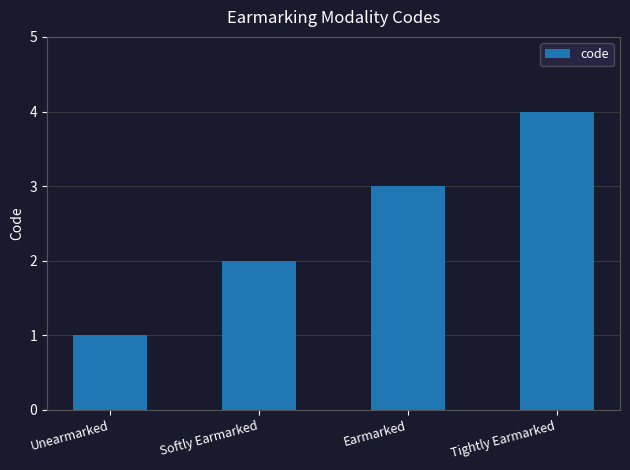

Between Earmarked and Tightly Earmarked, which is larger?

Tightly Earmarked